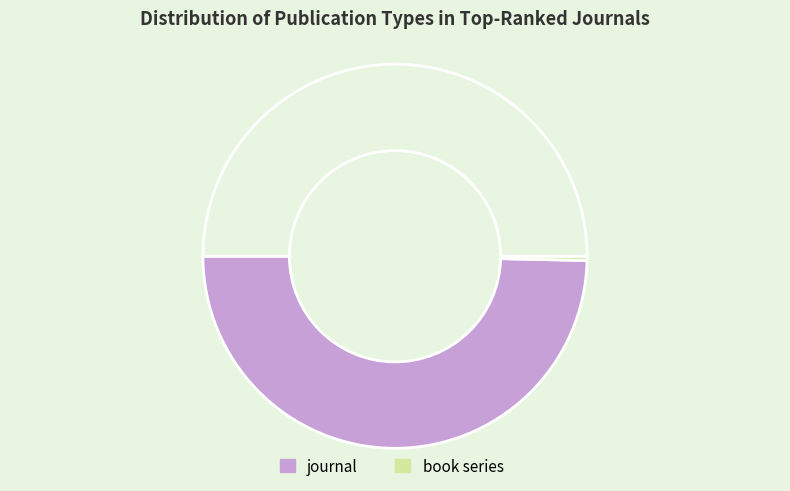

To the nearest percent, what is the difference between the largest and smallest slice percentages?

99%